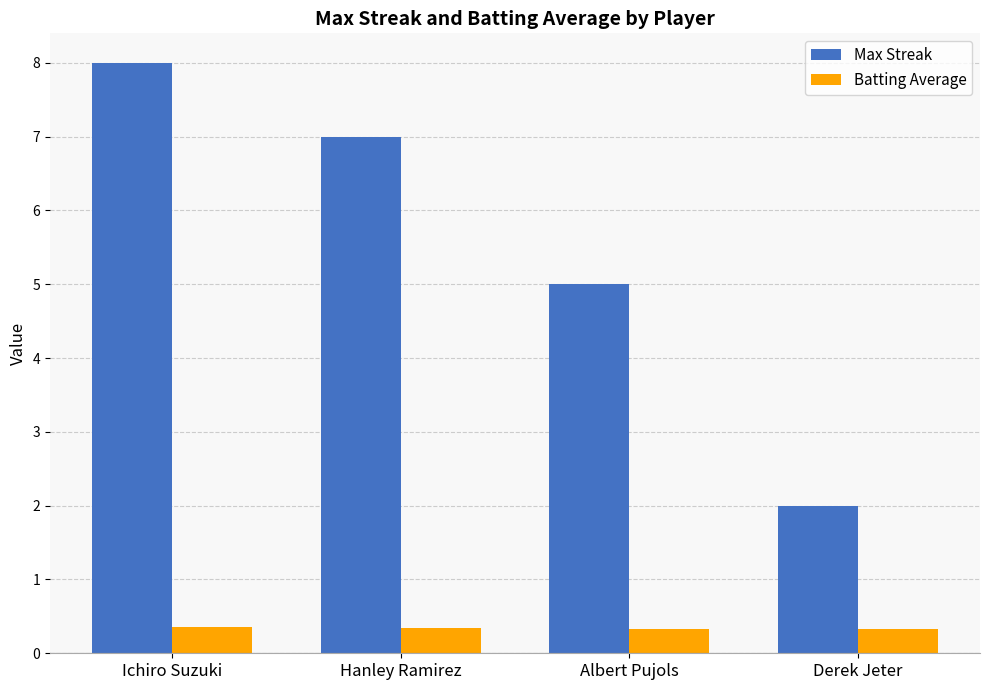

The Max Streak series shows 2.0 at Derek Jeter. True or false?

True